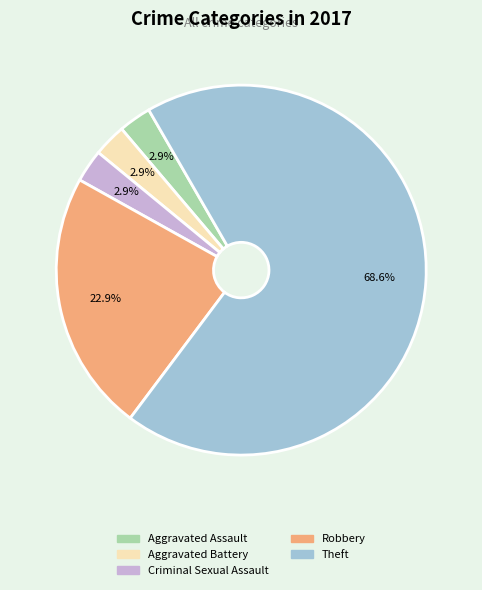

Which category has the biggest portion of the pie?

Theft